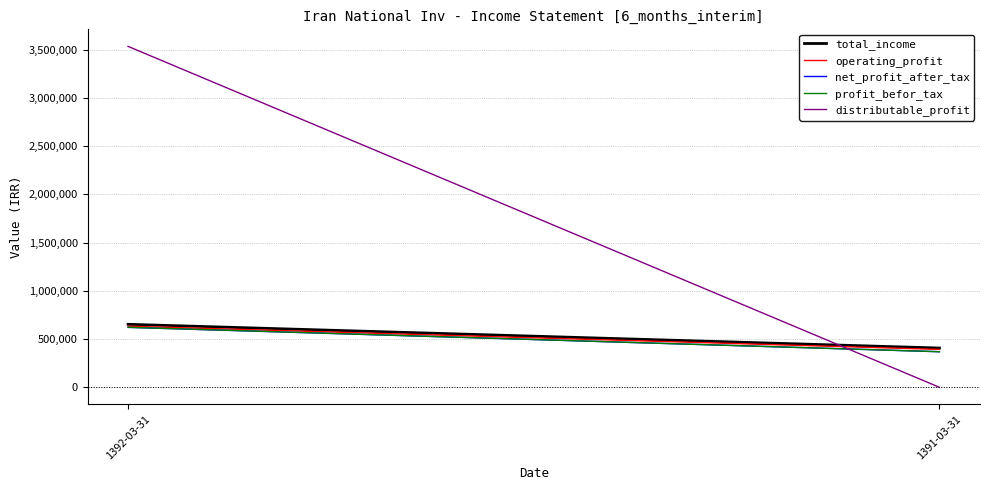

What is the highest value of the distributable_profit series?

3533130